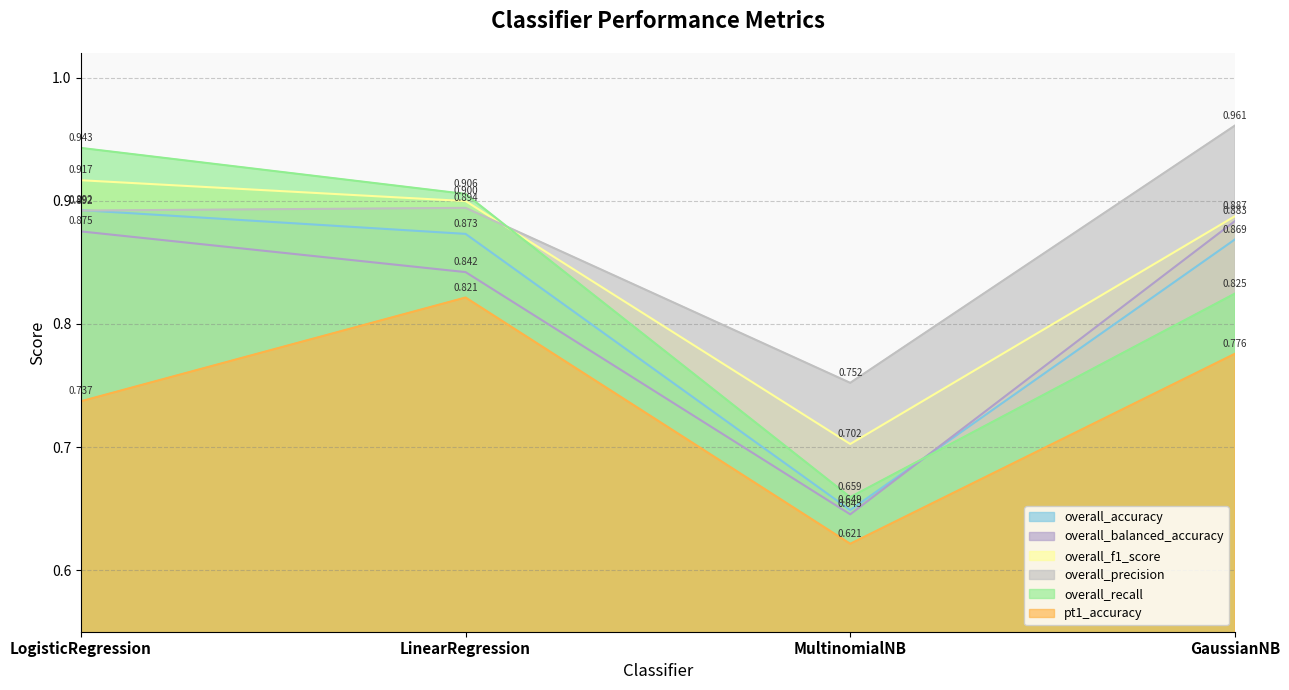

True or false: pt1_accuracy and overall_balanced_accuracy cross at least once.

False